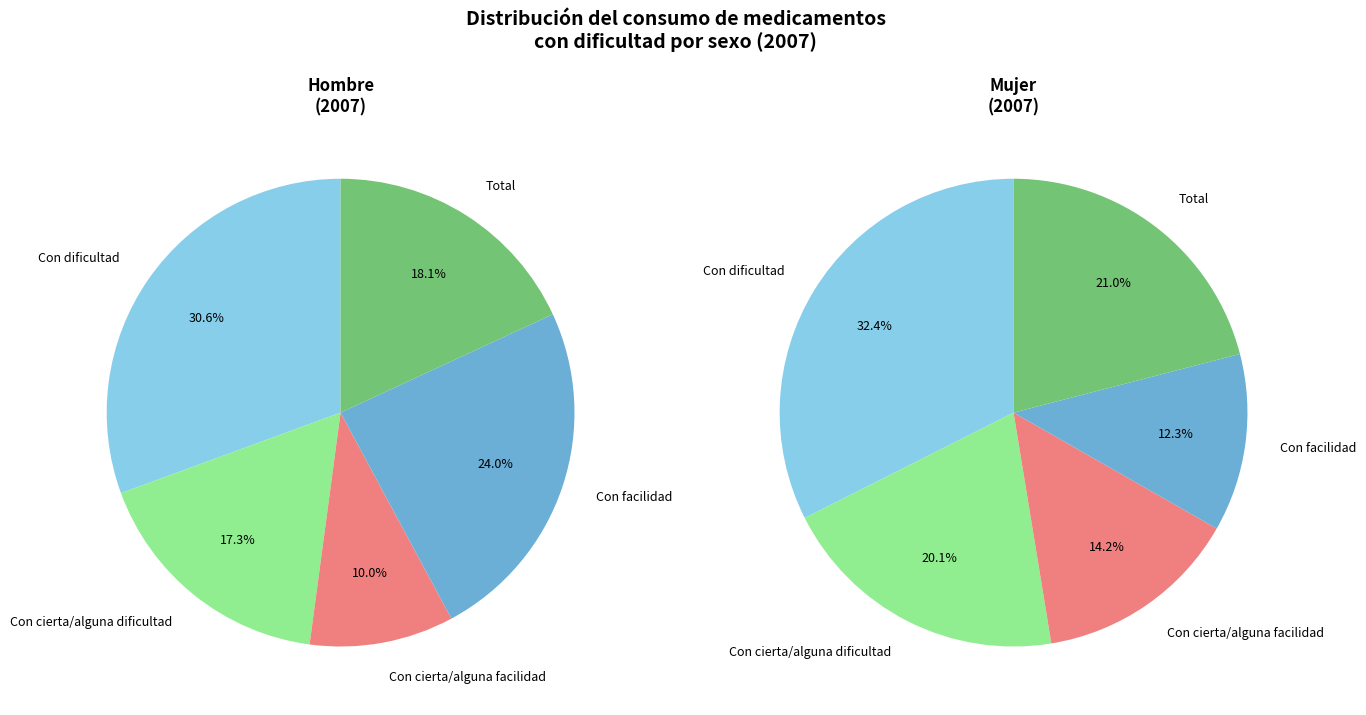

What percentage is NOT represented by Con cierta/alguna dificultad?

82.7%